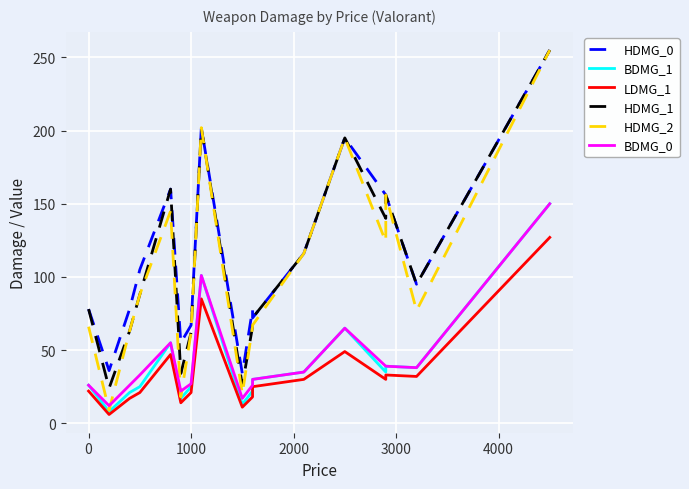

At 3000, list the series in order from largest to smallest.

HDMG_0, HDMG_1, HDMG_2, BDMG_1, BDMG_0, LDMG_1